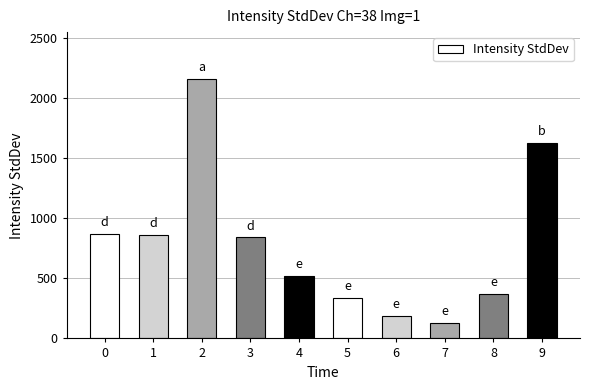

Between 9 and 0, which is larger?

9